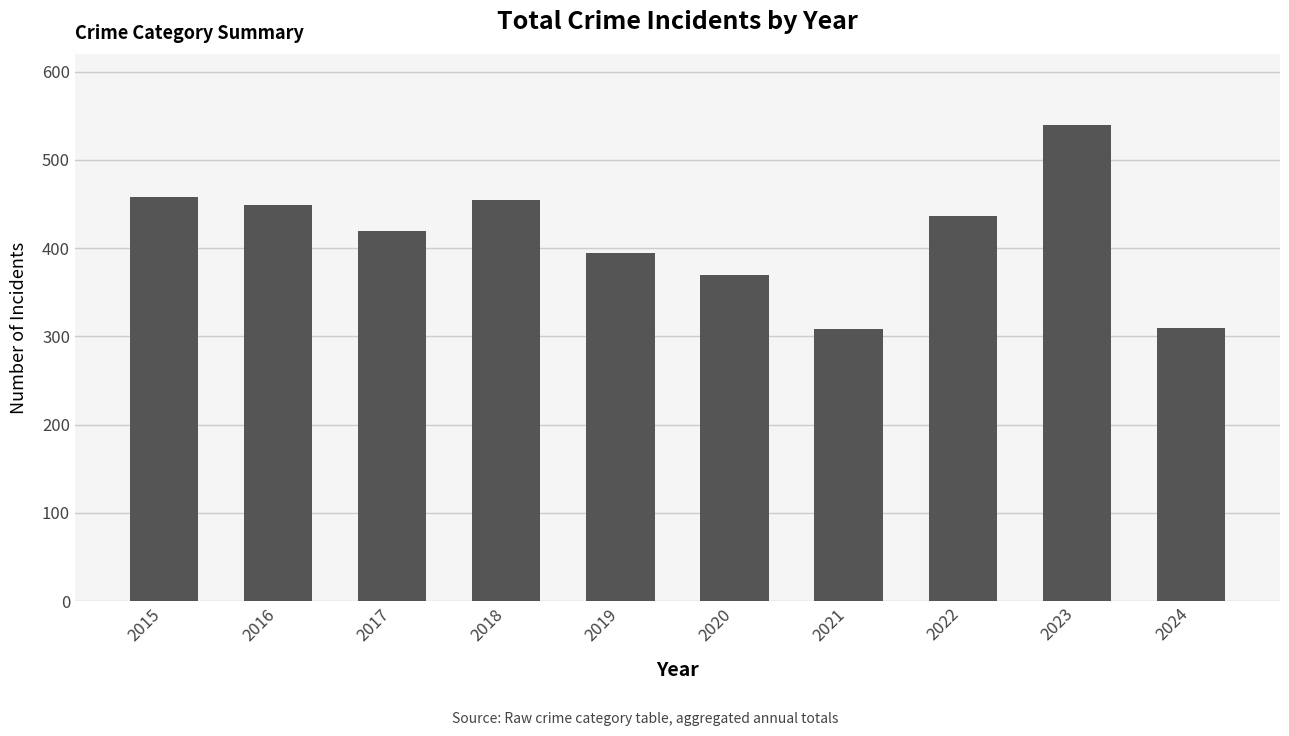

What is the difference between the second highest and minimum values?

150